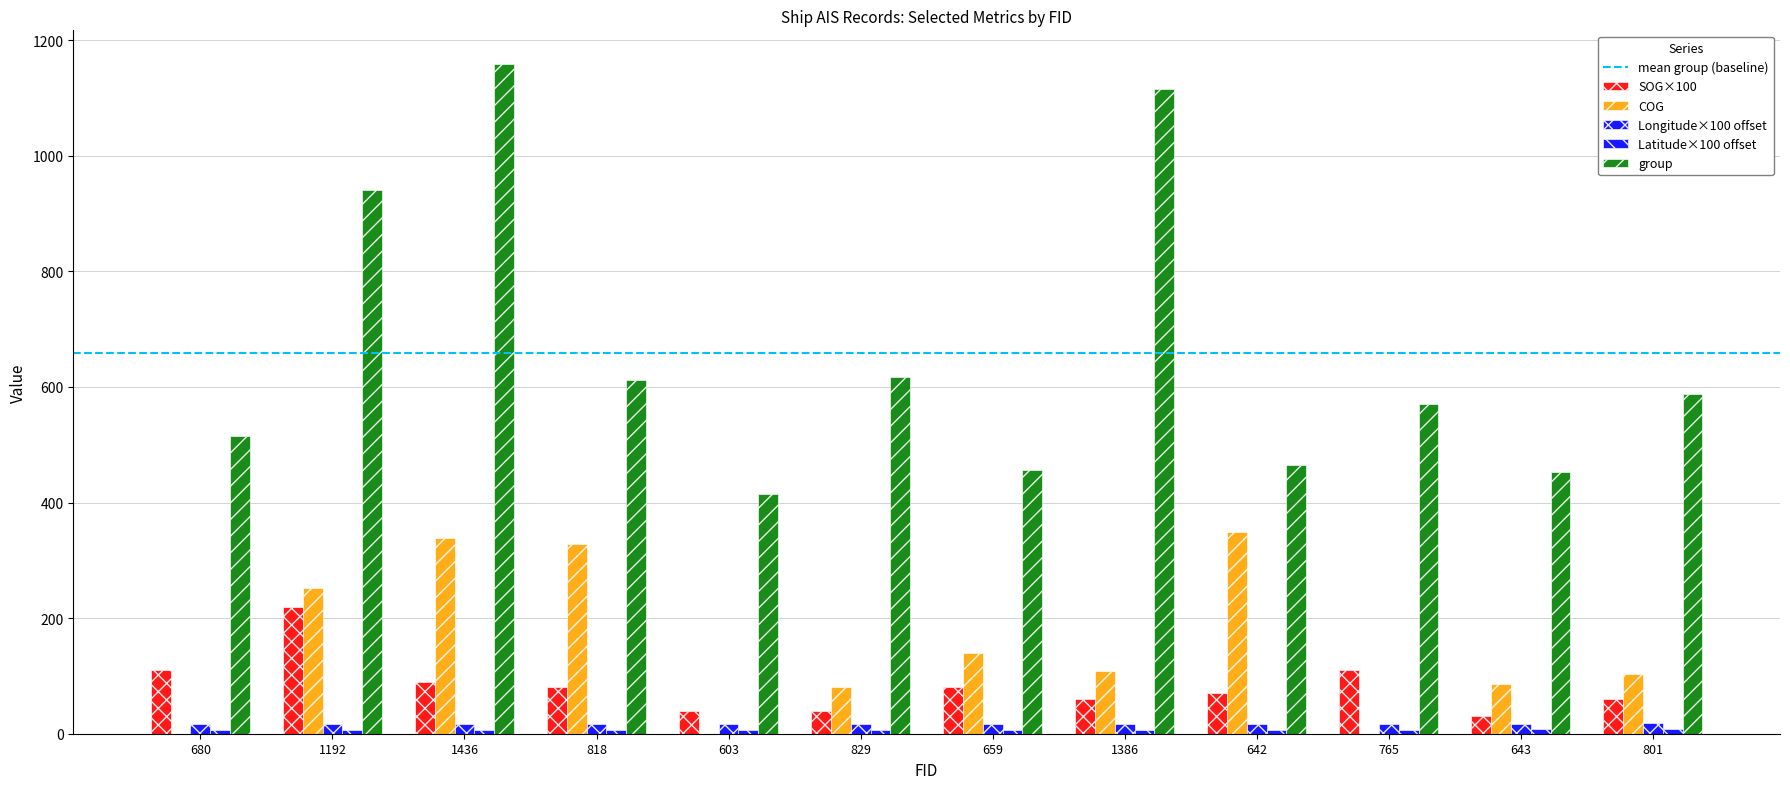

Are the bars grouped side by side (vs. stacked)?

Yes